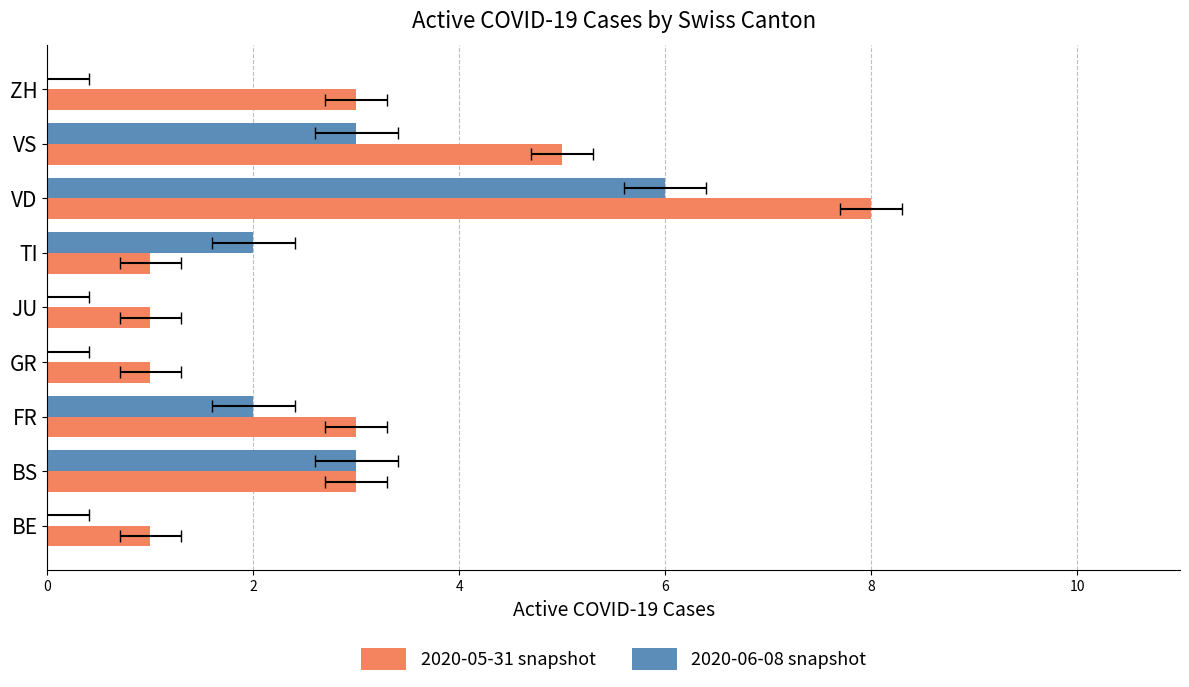

How many 2020-05-31 snapshot values are between 1 and 3?

7